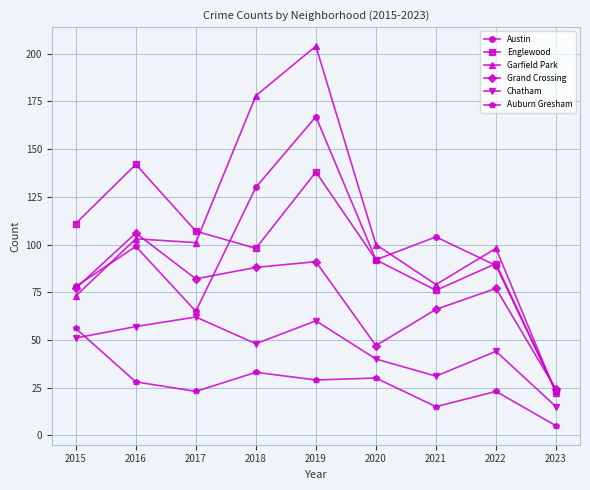

At which label does Auburn Gresham reach its minimum?

2023